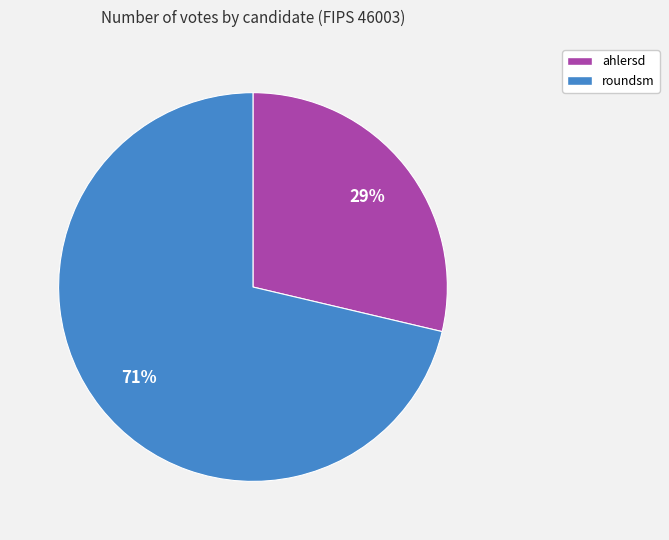

What is the smallest slice in the pie chart?

ahlersd